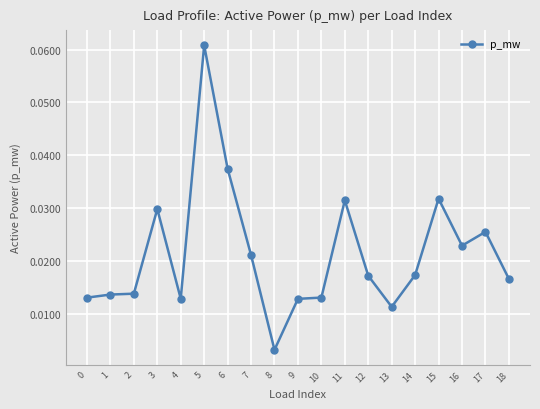

True or false: there are more than 1 points higher than both neighbors.

True